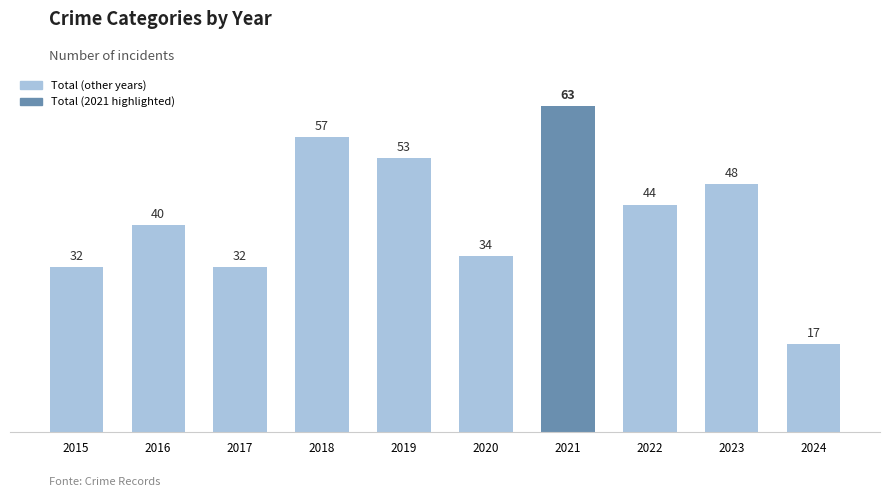

What is the difference between the maximum and minimum values?

46